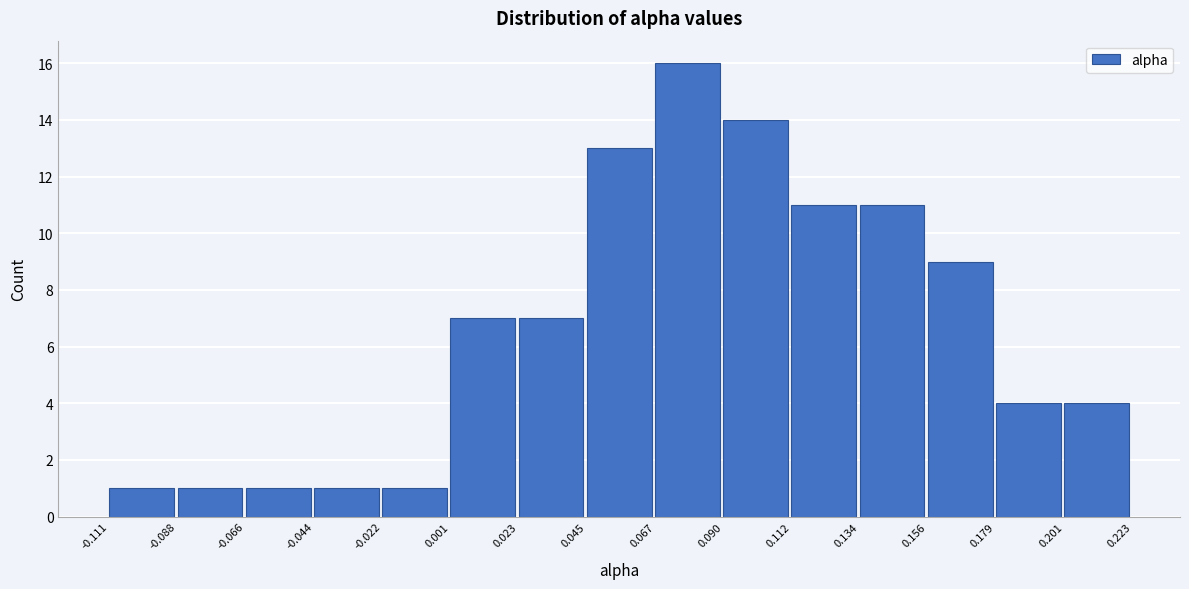

Which range on the x-axis has the tallest bar?

0.067 to 0.090